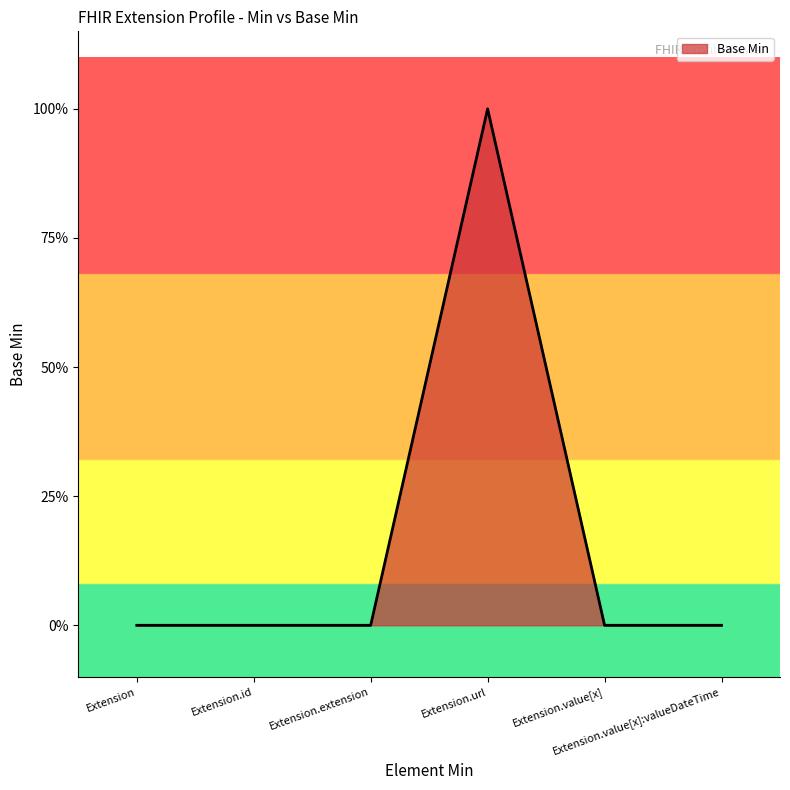

Does the chart display data point markers on the line(s)?

No